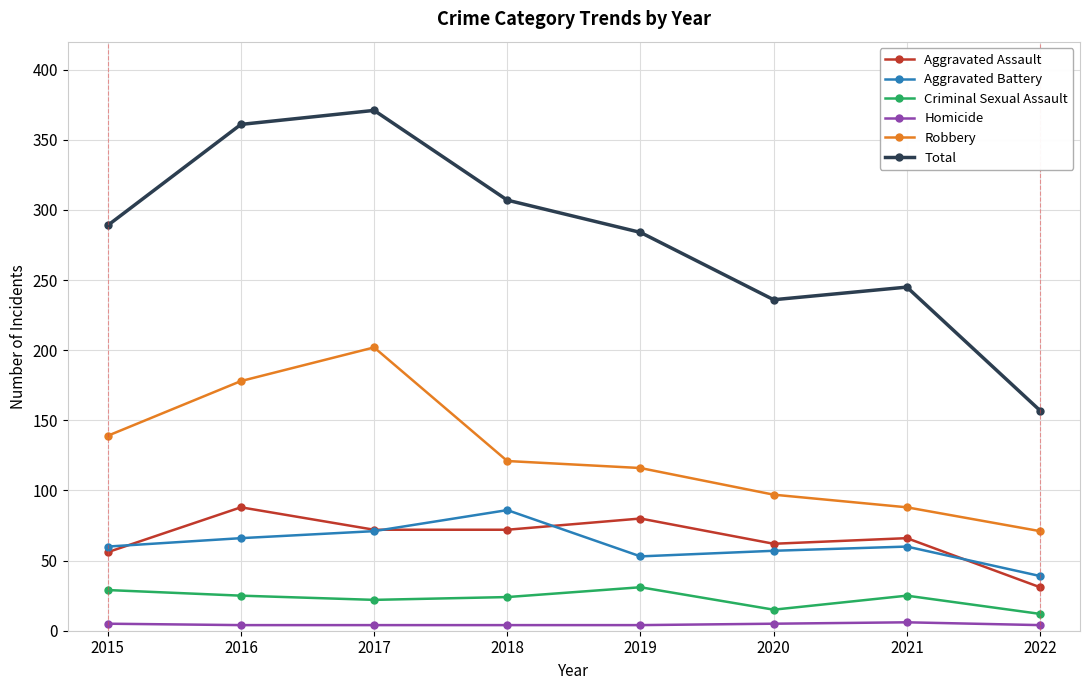

True or false: Homicide and Aggravated Battery cross at least once.

False